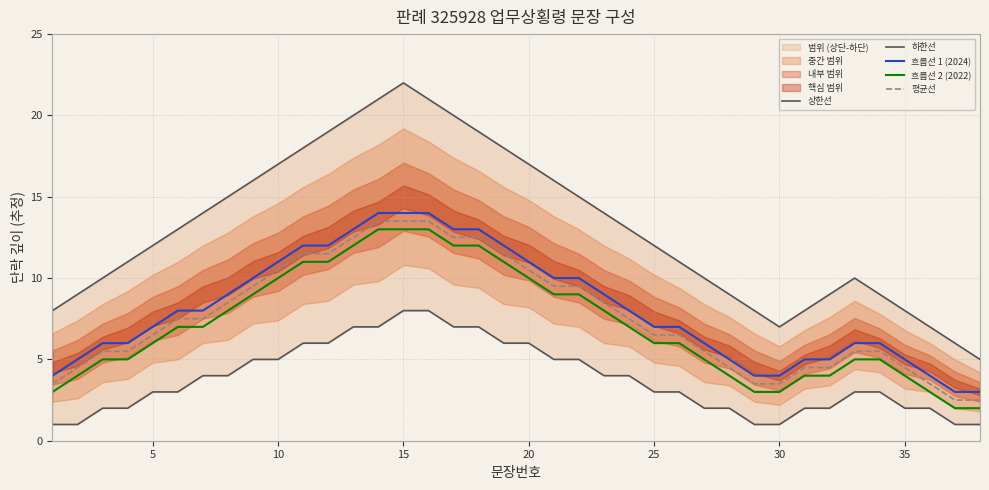

True or false: 상한선 and 평균선 intersect in this chart.

False